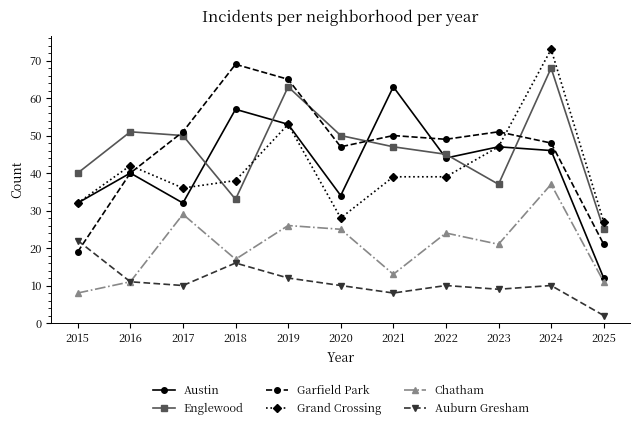

Does the chart display data point markers on the line(s)?

Yes